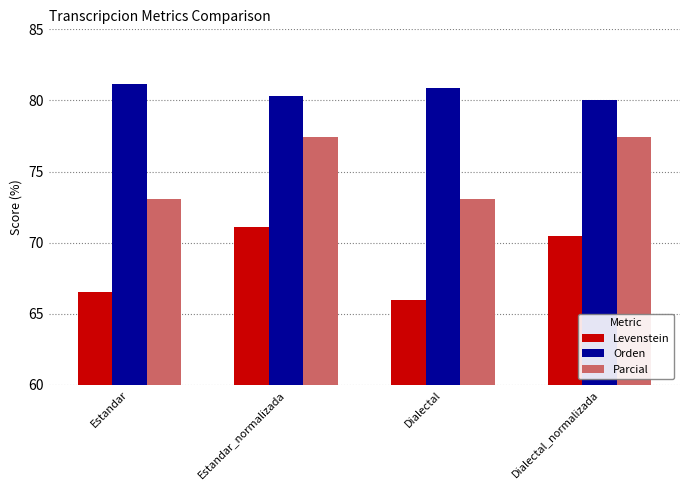

Count the number of categories in the chart.

4